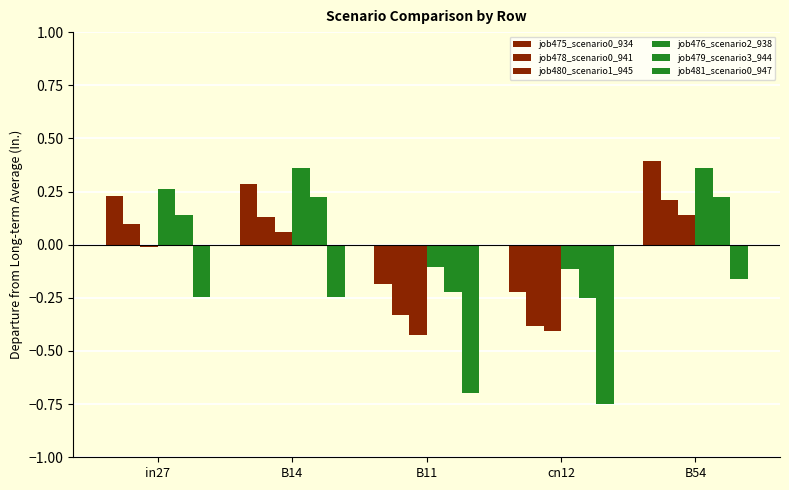

Reading left to right, transcribe all the data shown in this chart.

job475_scenario0_934: 0.2	0.3	-0.2	-0.2	0.4
job478_scenario0_941: 0.1	0.1	-0.3	-0.4	0.2
job480_scenario1_945: -0.0	0.1	-0.4	-0.4	0.1
job476_scenario2_938: 0.3	0.4	-0.1	-0.1	0.4
job479_scenario3_944: 0.1	0.2	-0.2	-0.3	0.2
job481_scenario0_947: -0.2	-0.2	-0.7	-0.8	-0.2